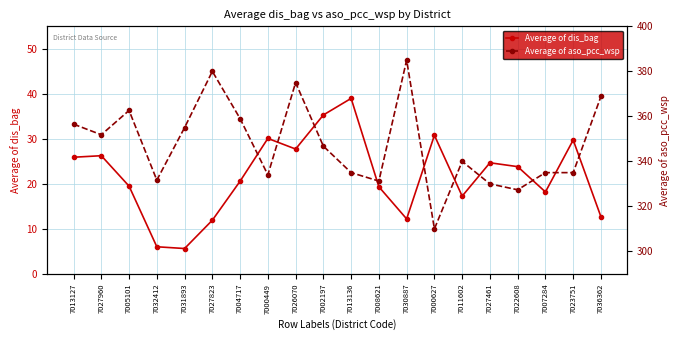

At which label does Average of dis_bag first exceed 23?

7013127